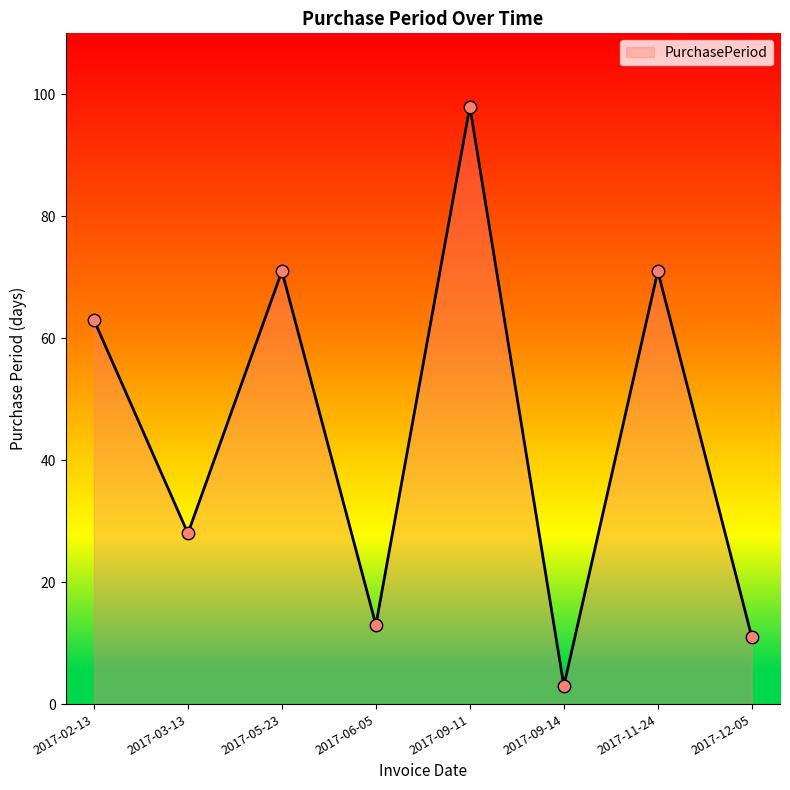

What is the change in value from 2017-09-14 to 2017-11-24?

+68